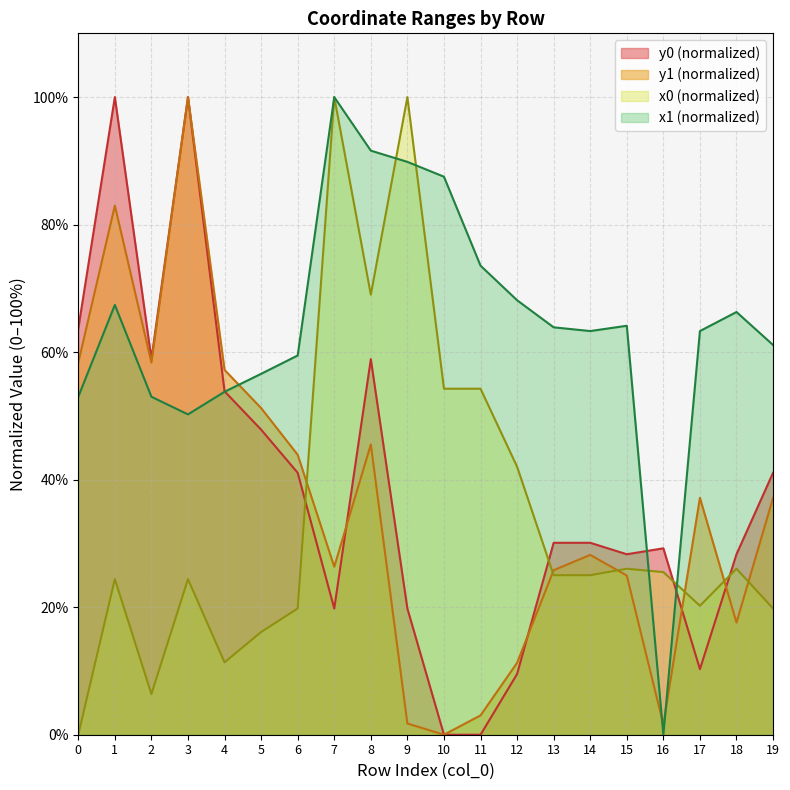

At how many categories does at least one series exceed 21?

20